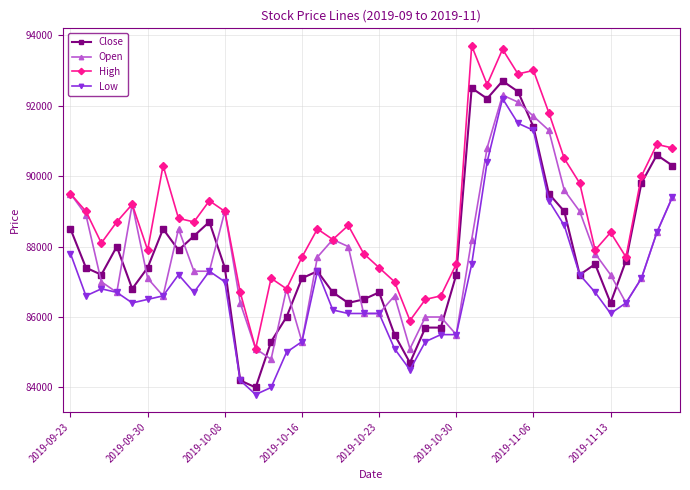

What is the maximum value shown in the chart?

93700